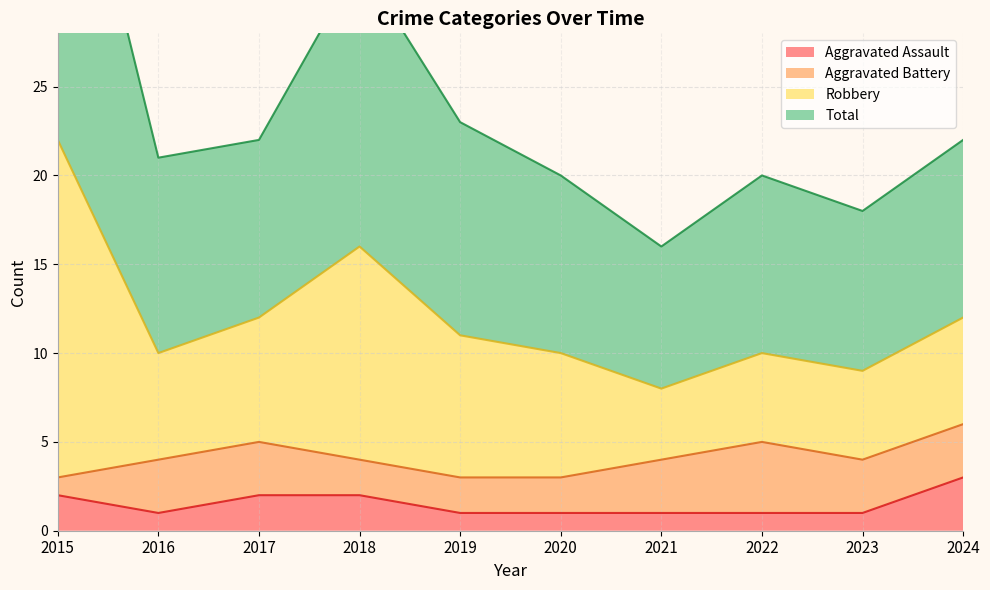

What is the average value of the Aggravated Assault series?

2